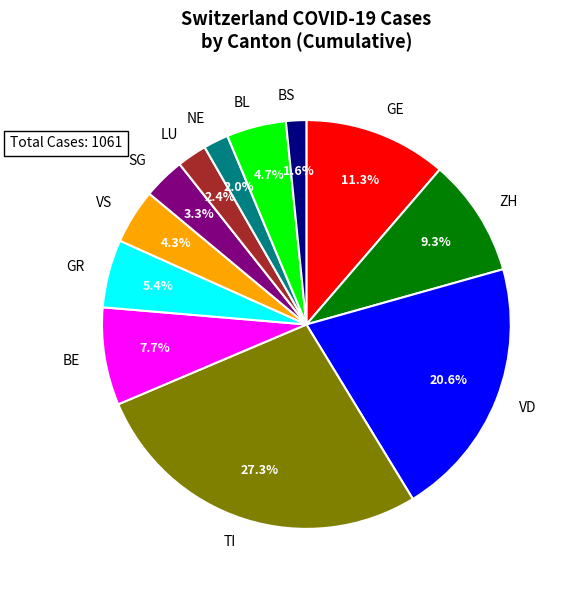

What is the ratio of the value at VS to the value at BL?

0.9